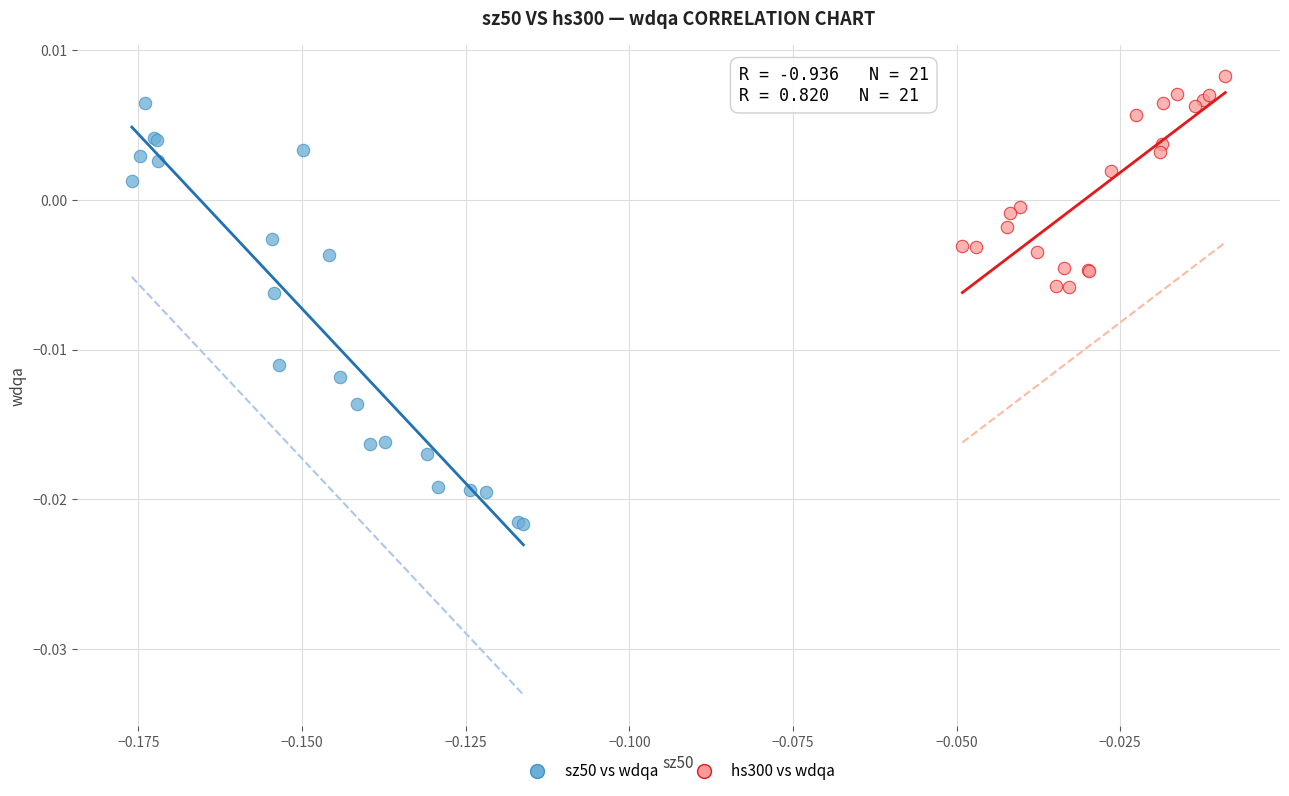

Which series reaches the minimum Y coordinate?

sz50 vs wdqa